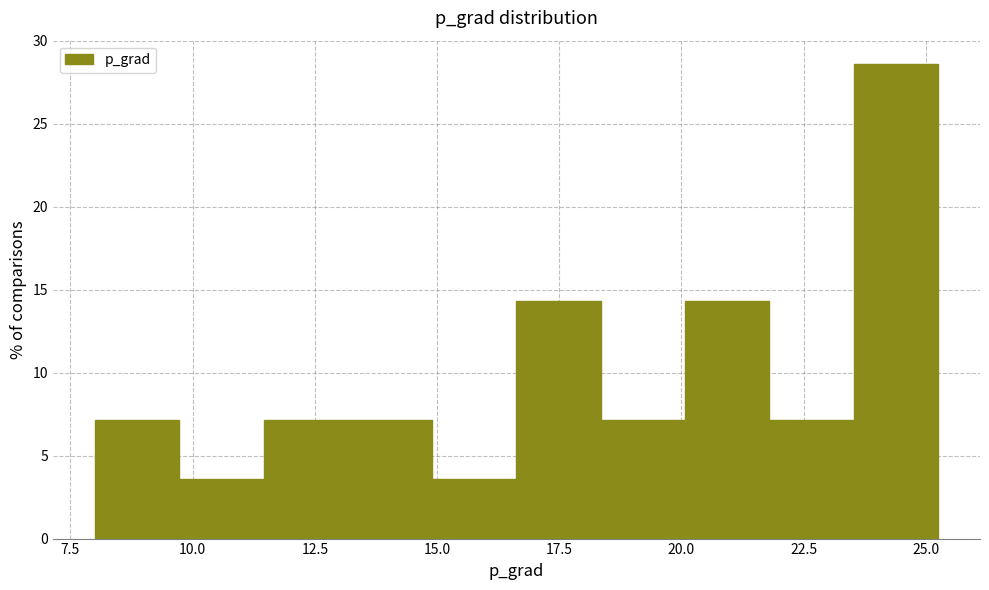

Read against the x-axis, roughly where is the centre of the tallest bar?

24.5